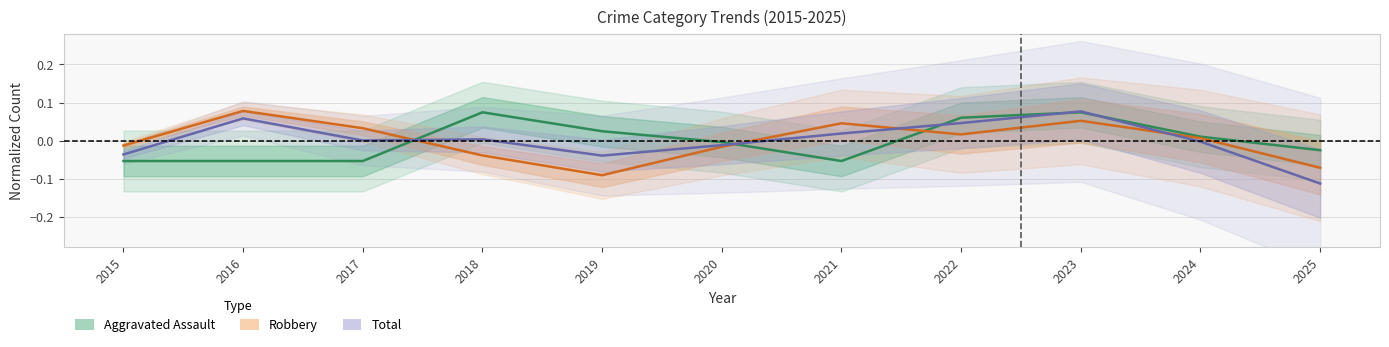

What value does the Total series have at 2025?

-0.1